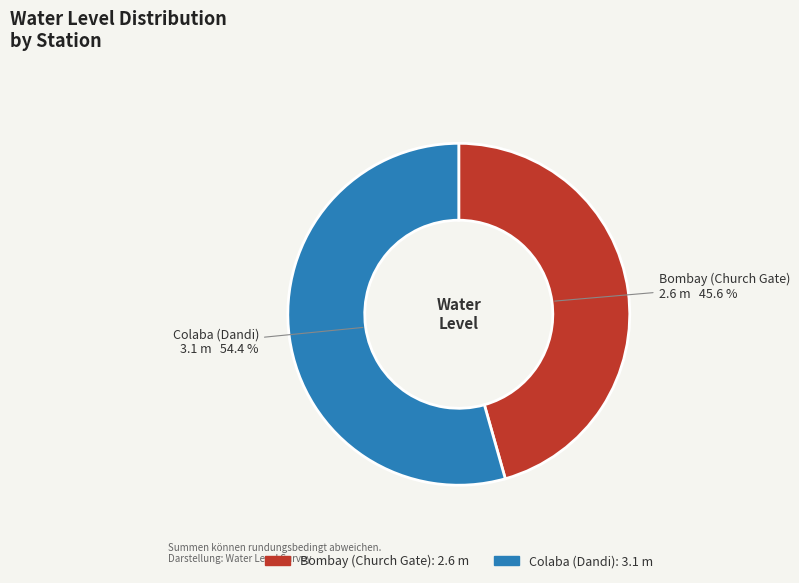

To the nearest percent, what portion does Bombay (Church Gate) represent?

46%